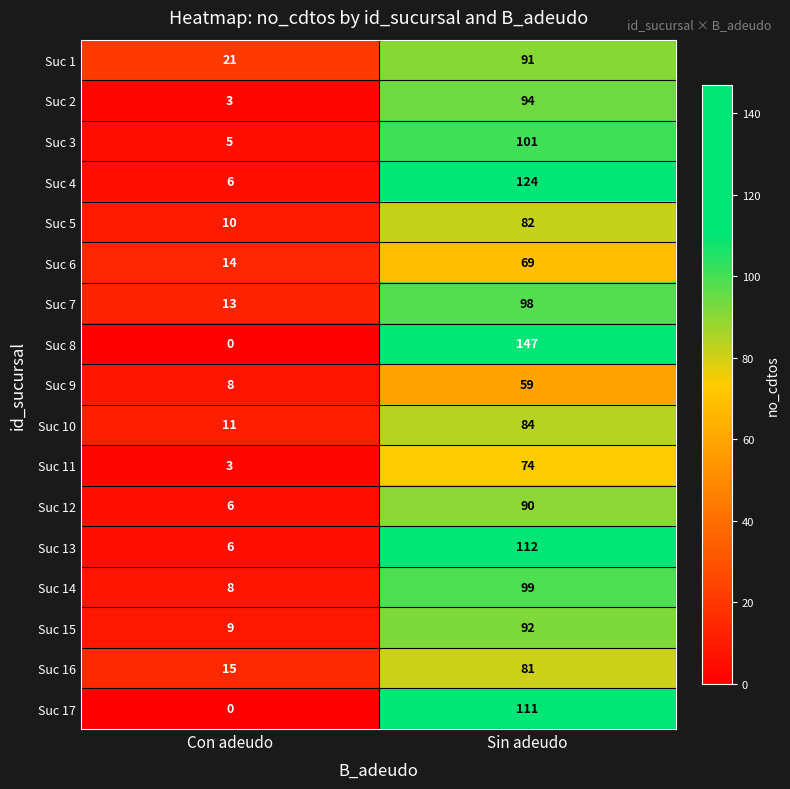

What is the sum of the Suc 10 values at Con adeudo and Sin adeudo?

95